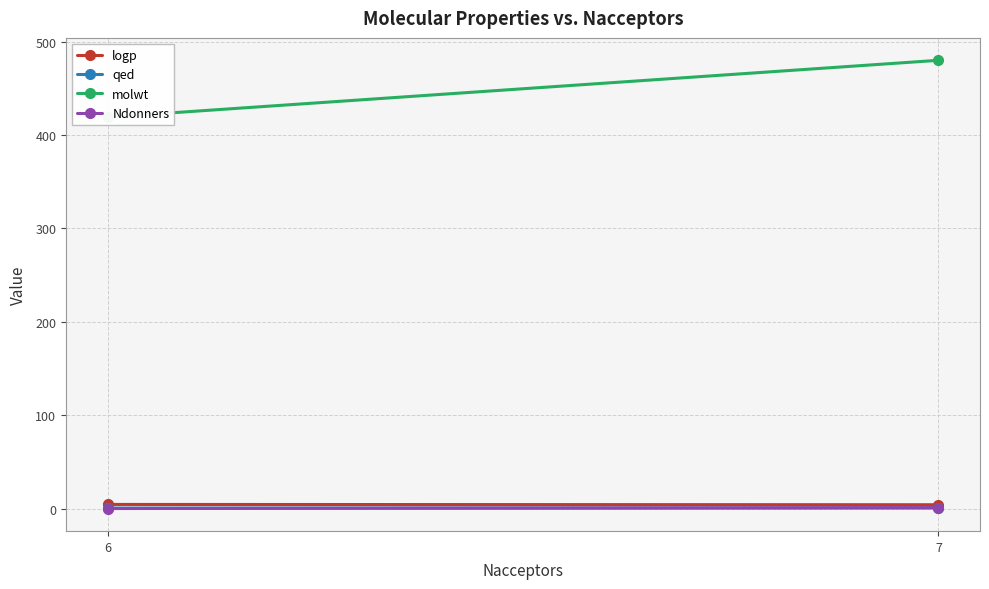

What is the sum of the molwt values at 7 and 6?

899.3